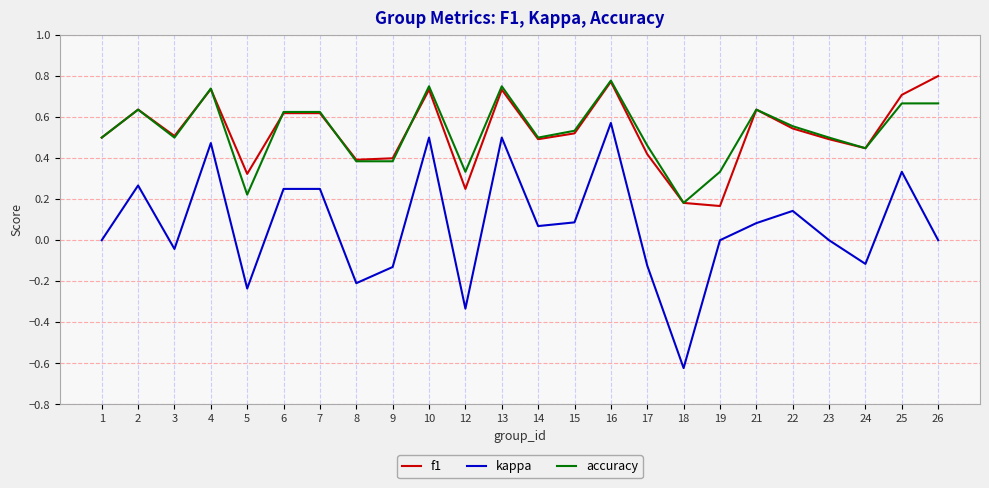

Which series changed the most between 17 and 26?

f1